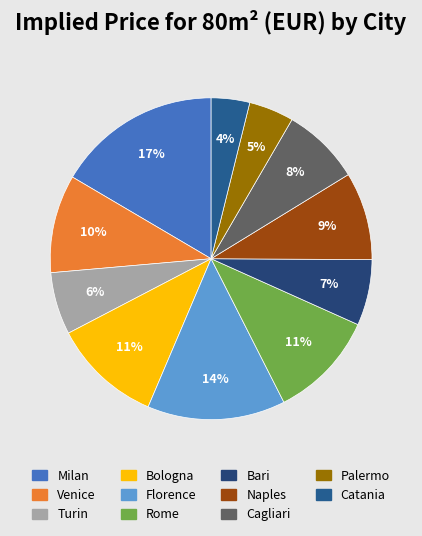

Which has a higher value, Cagliari or Venice?

Venice